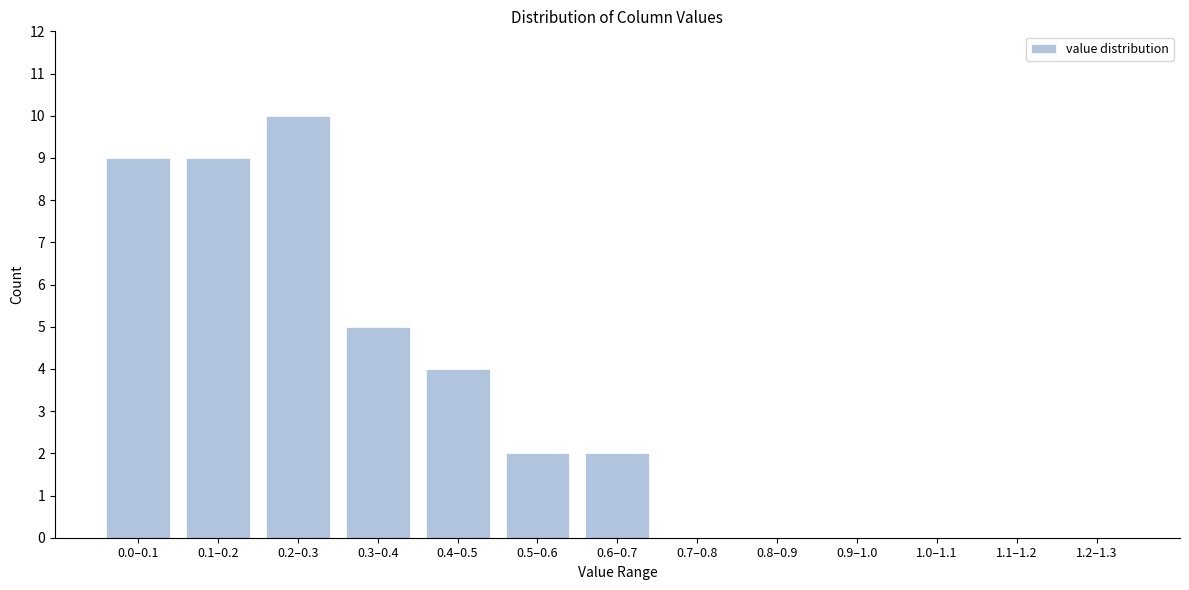

Reading left to right, list all the values displayed in this chart.

0.0–0.1=9	0.1–0.2=9	0.2–0.3=10	0.3–0.4=5	0.4–0.5=4	0.5–0.6=2	0.6–0.7=2	0.7–0.8=0	0.8–0.9=0	0.9–1.0=0	1.0–1.1=0	1.1–1.2=0	1.2–1.3=0